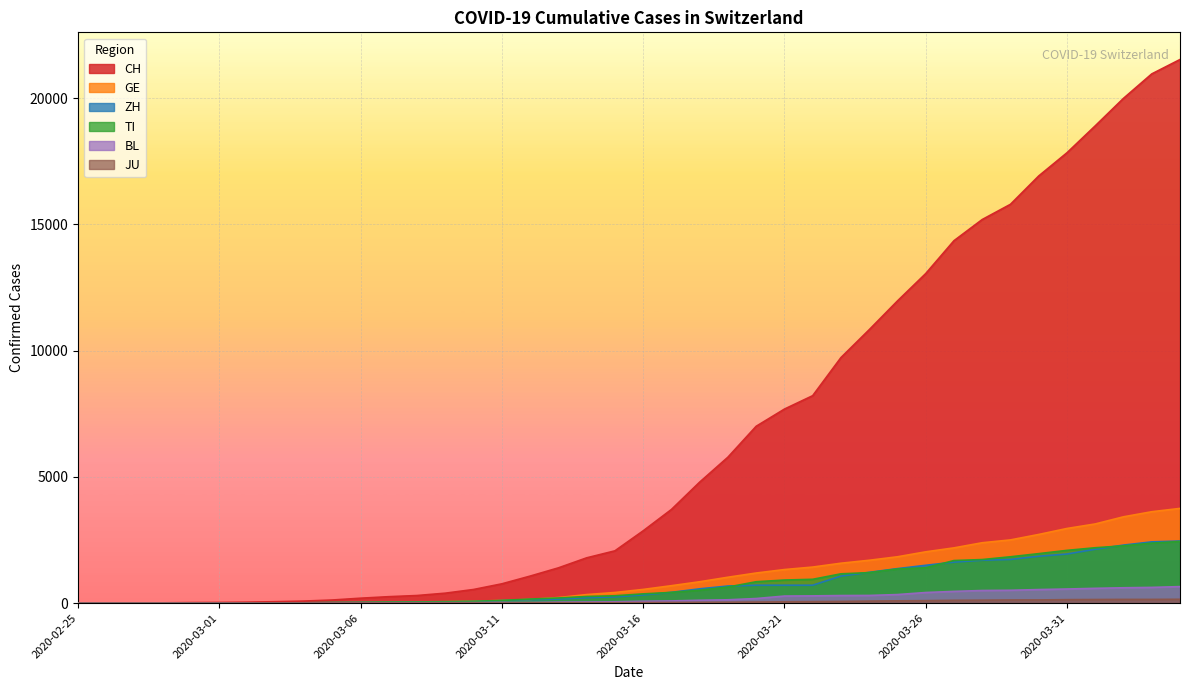

What is the difference between the maximum and minimum values in the JU series?

154